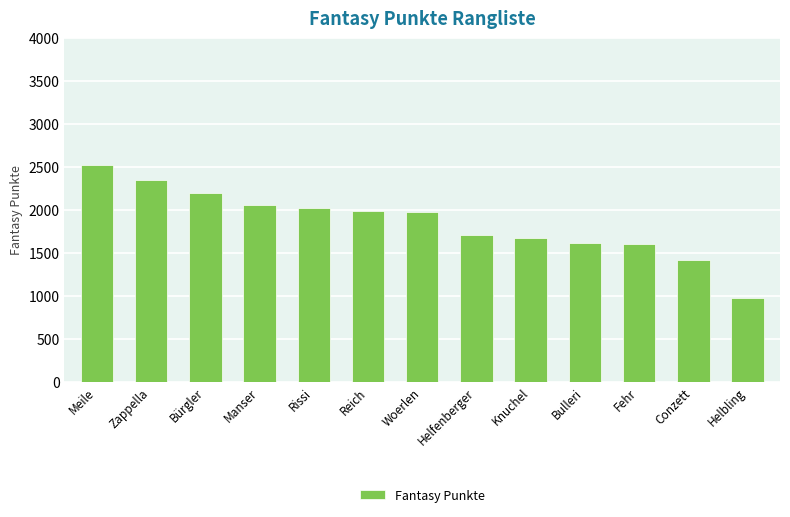

What is the difference between the second highest and second lowest values?

933